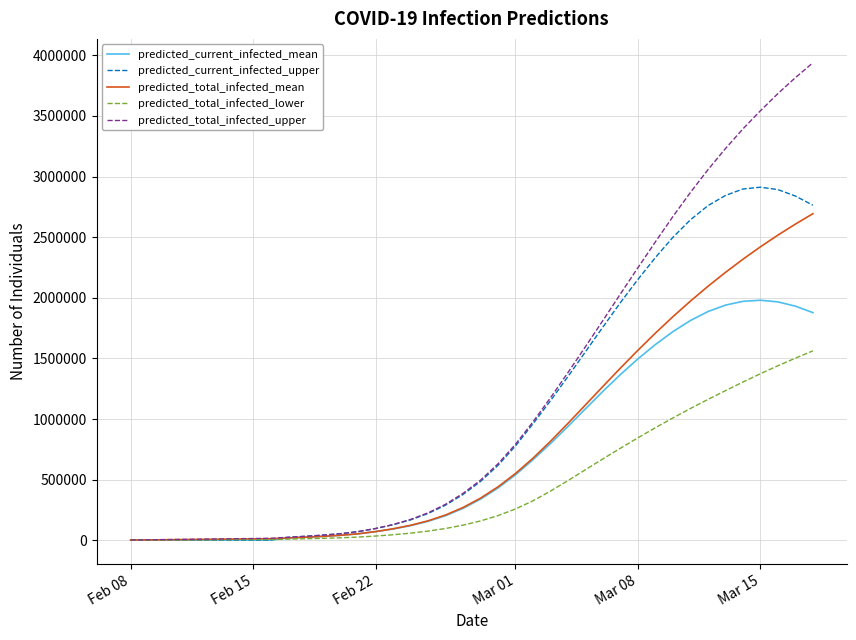

What is the highest value of the predicted_total_infected_upper series?

3938470